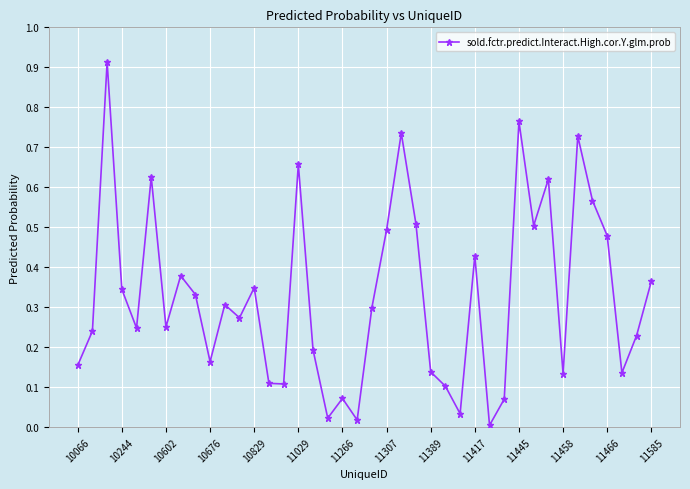

How many interior local peaks (higher than both neighbors) does the data have?

12